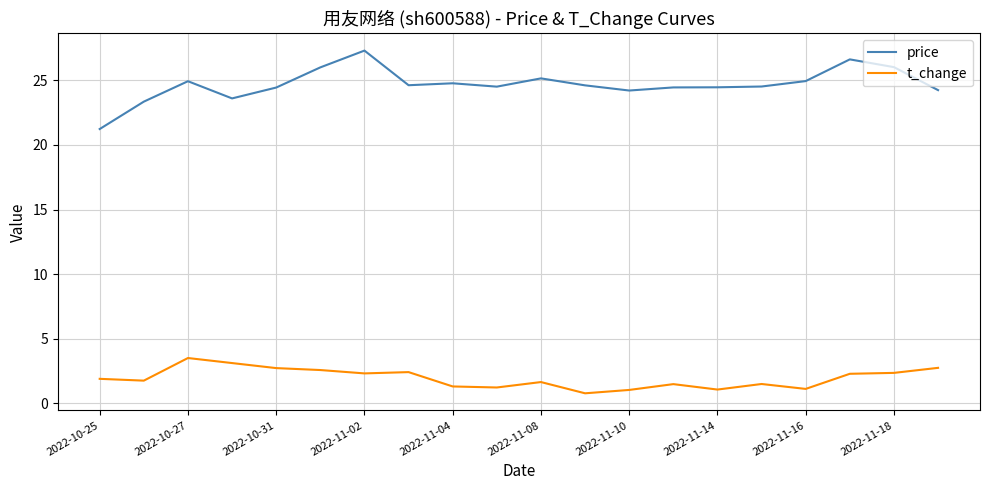

Which series has the largest total across all categories?

price